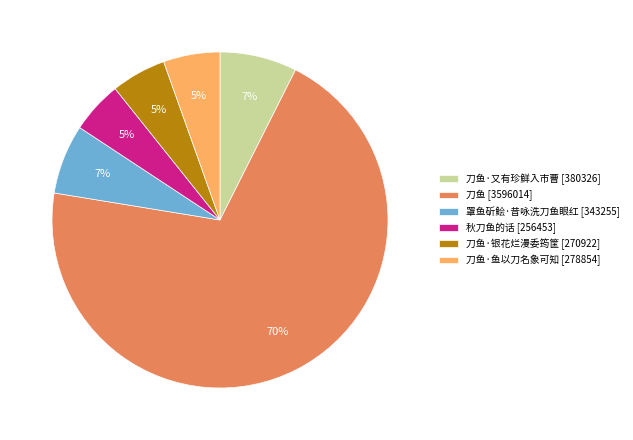

Which slice is the largest?

刀鱼 [3596014]